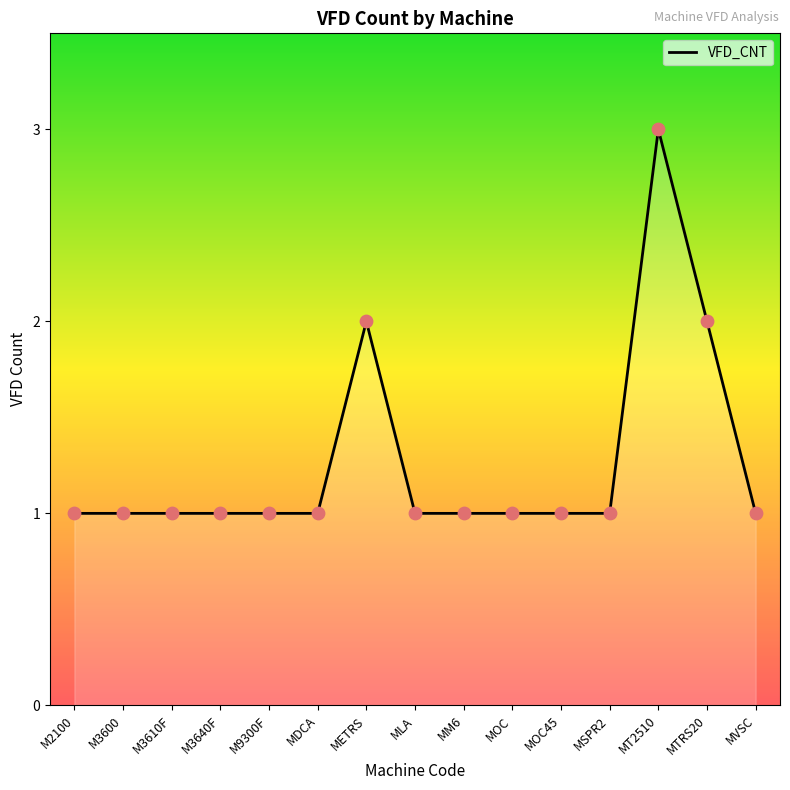

What is the ratio of the value at MOC to the value at MVSC?

1.0